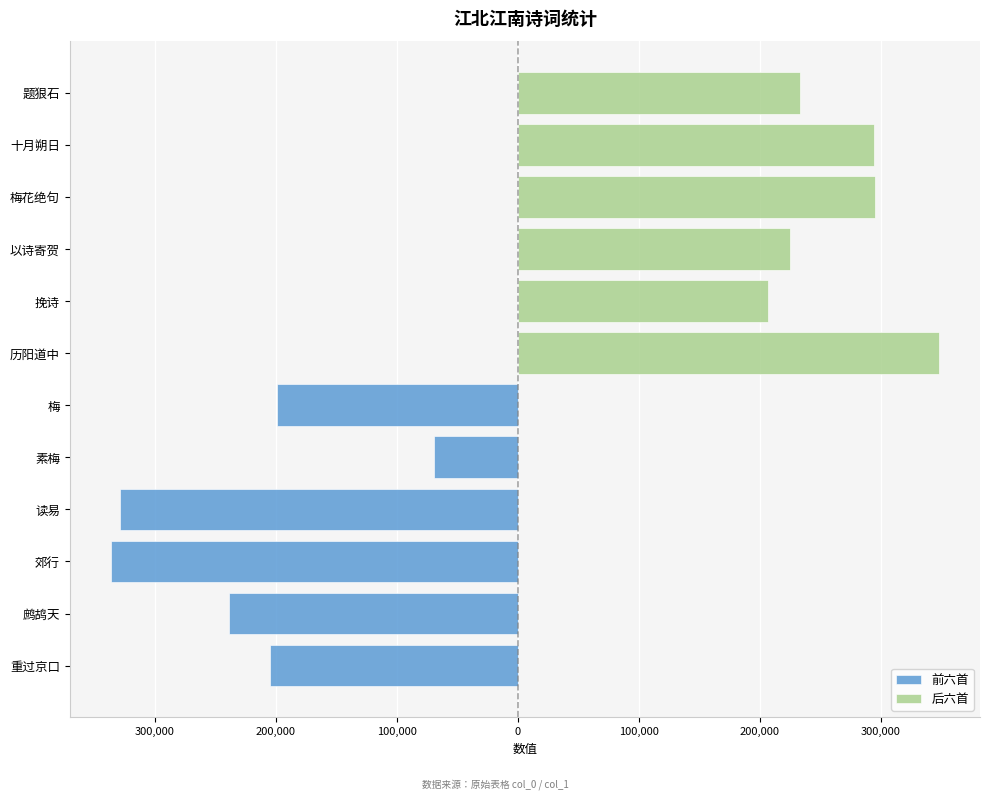

What is the value of the 后六首 bar at the 1st from the left?

347695